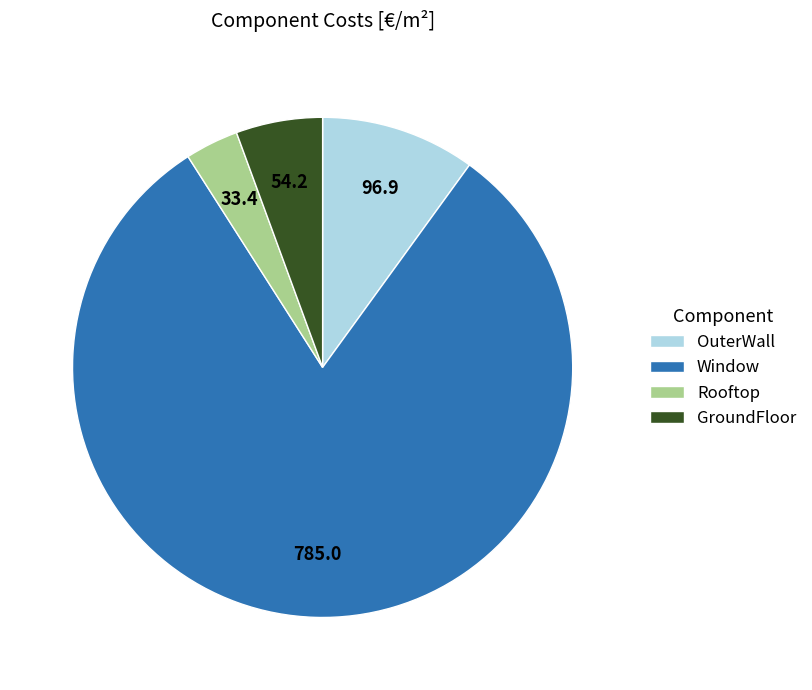

Is there any slice that represents more than half of the pie?

Yes